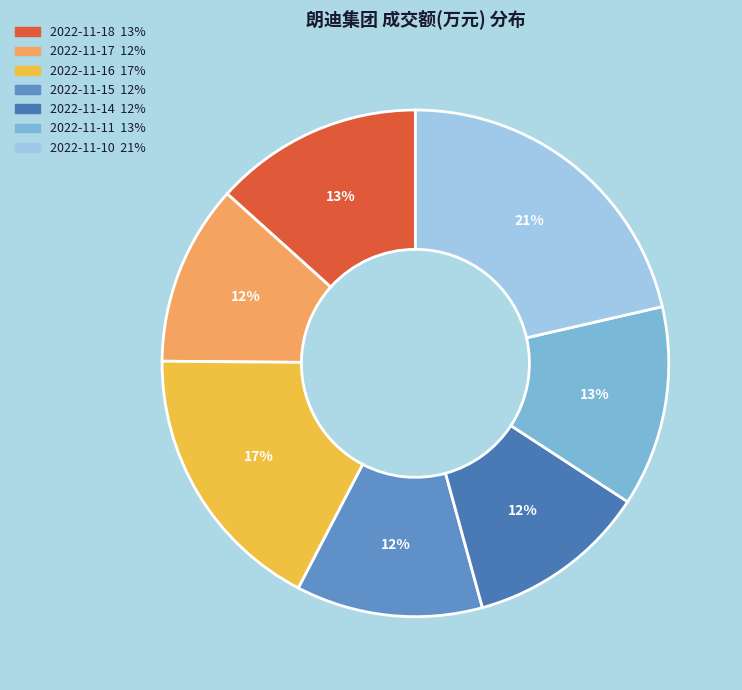

Do 2022-11-11 and 2022-11-16 together represent more than half of the pie?

No